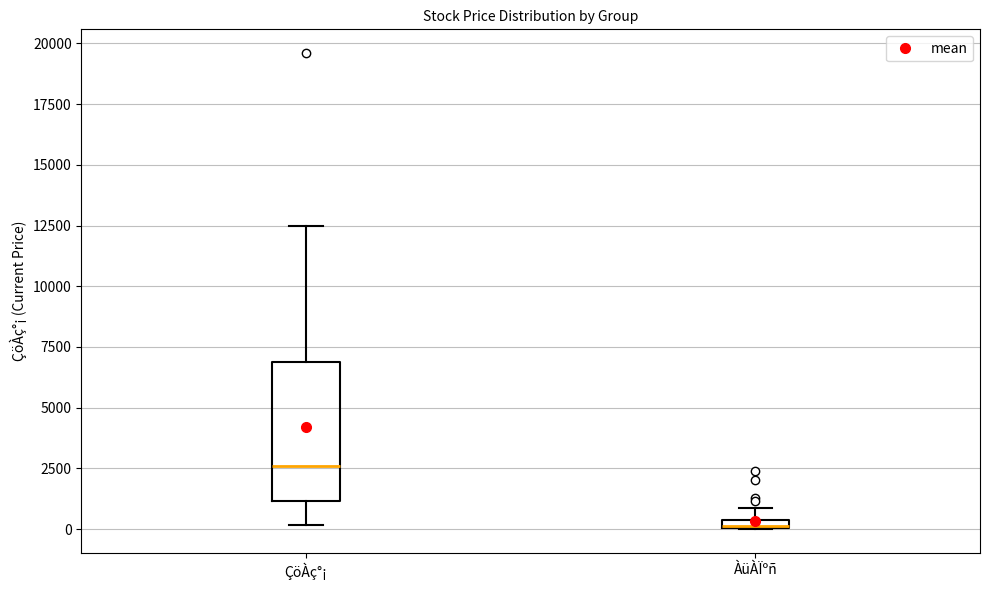

Comparing the boxes themselves (not the whiskers), which one is the tallest?

ÇöÀç°¡